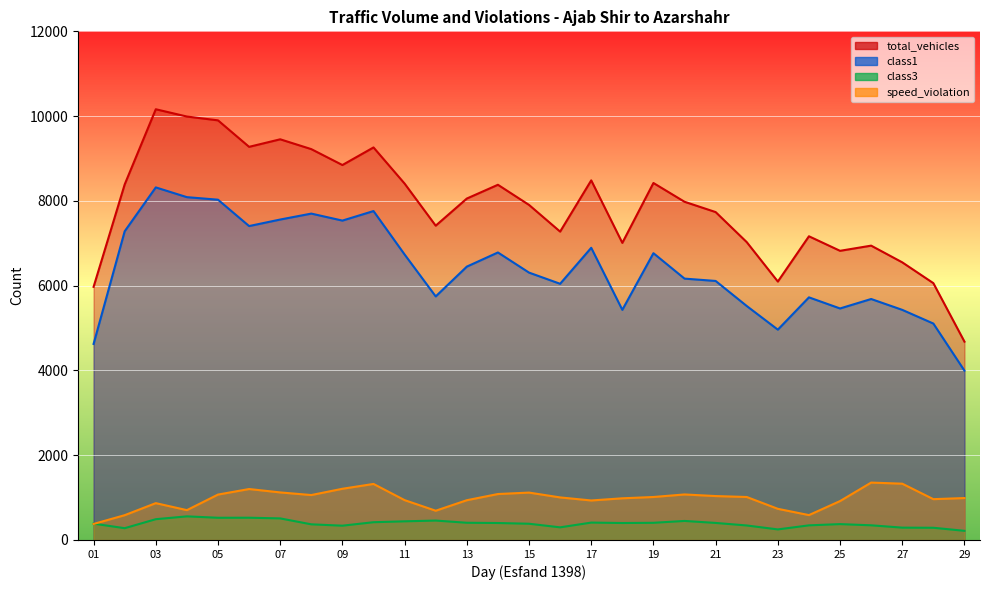

At which label is total_vehicles closest to 7420?

12